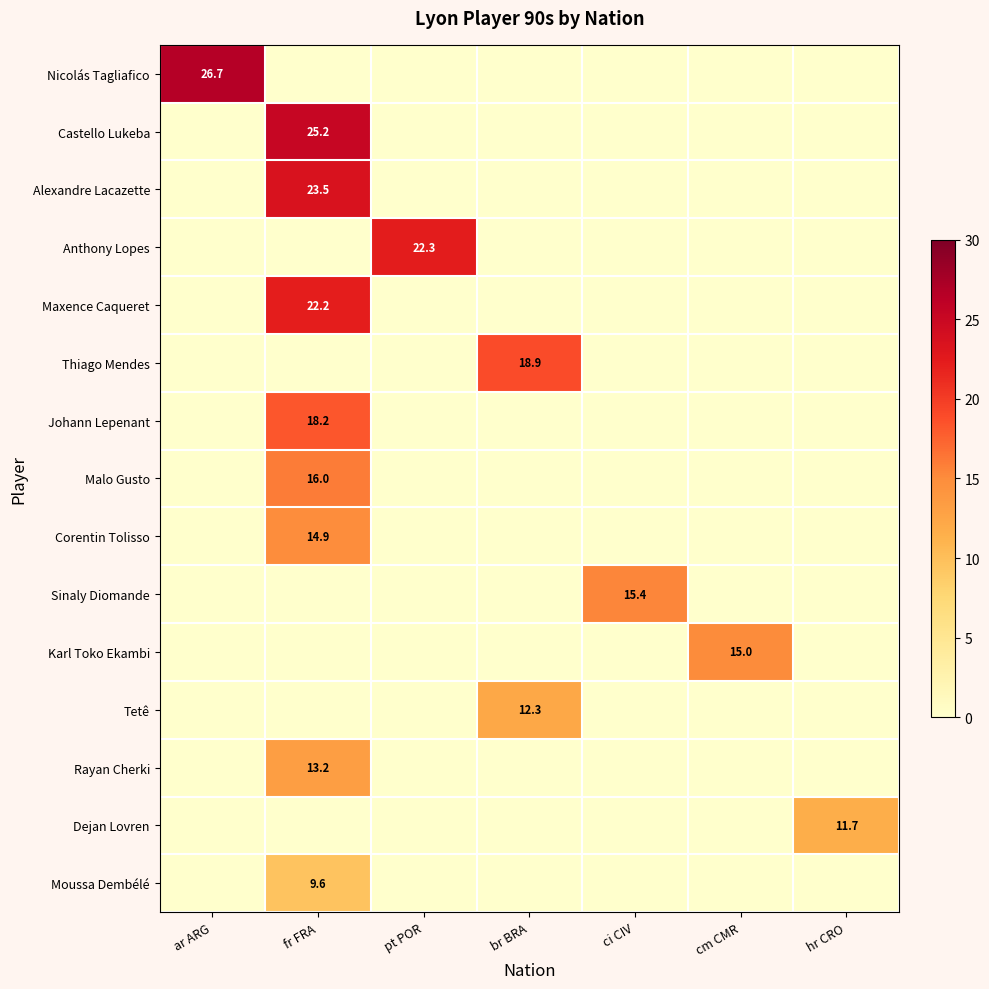

At how many categories does at least one series exceed 22?

3